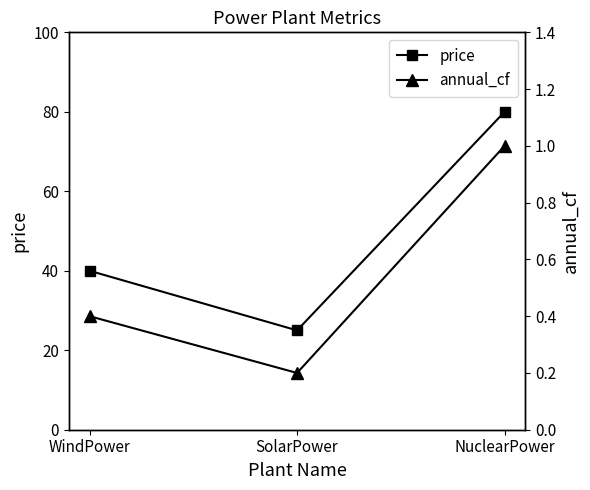

What is the label of the 3rd point from the left?

NuclearPower